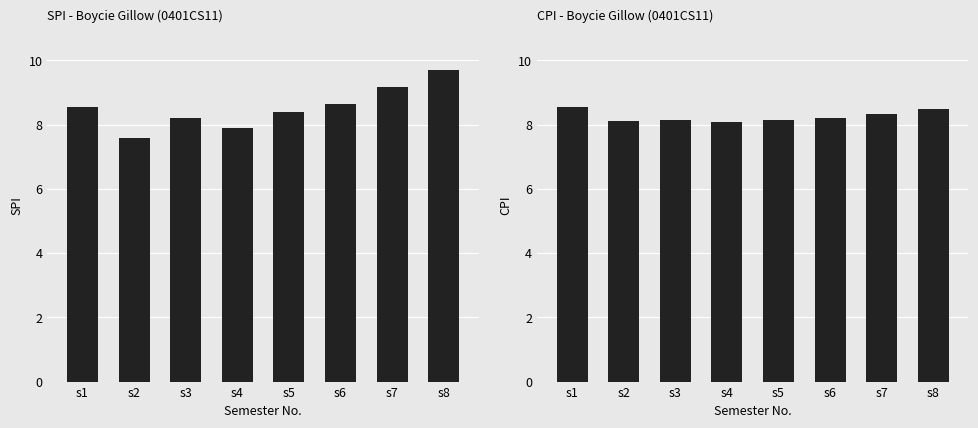

How many values in the SPI series exceed 8?

6